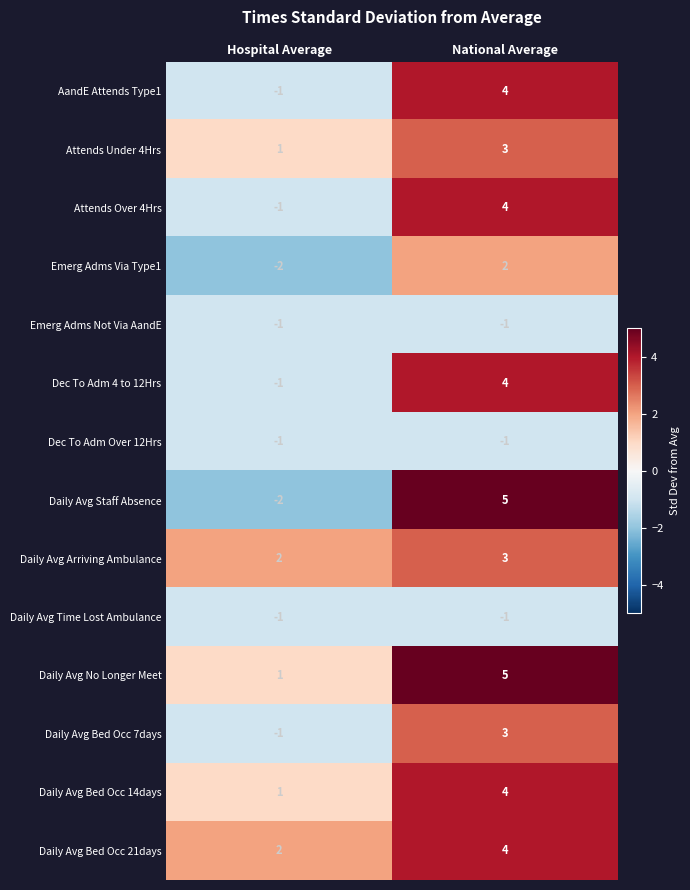

What is the spread (max minus min) of values at National Average?

6